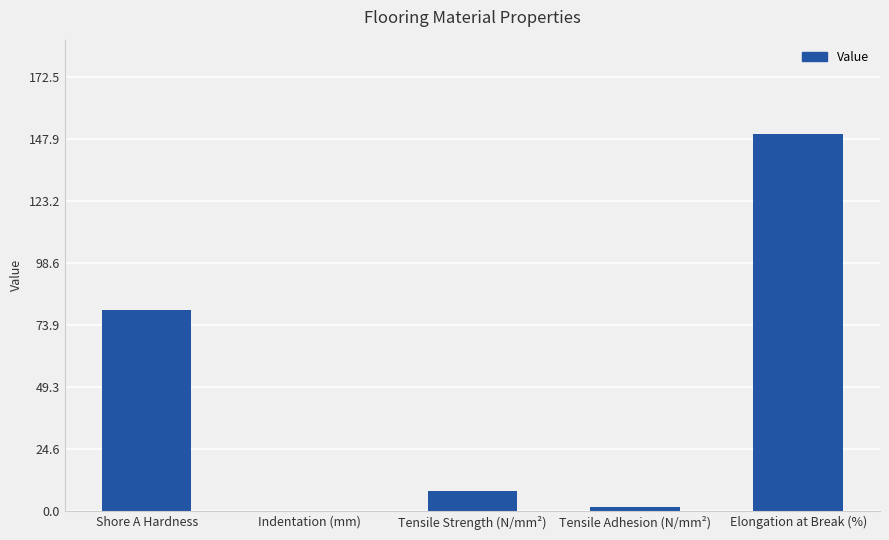

What is the maximum value shown in the chart?

150.0